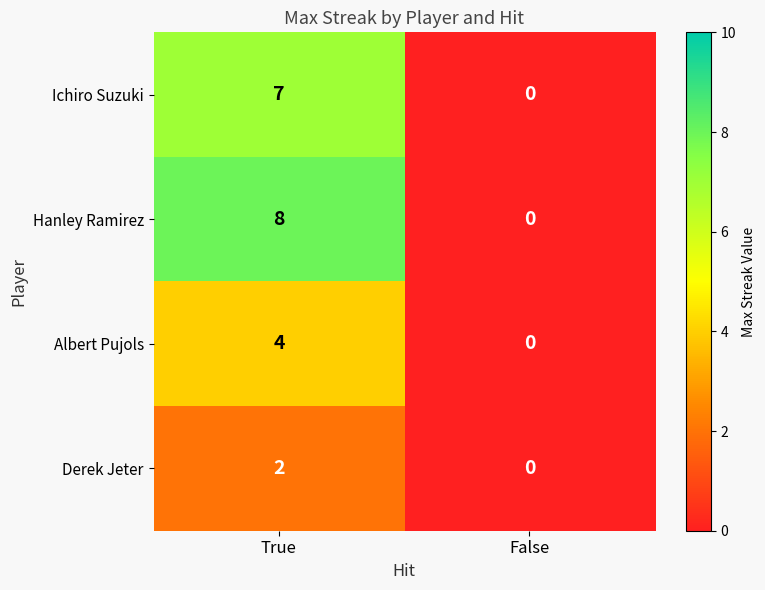

Which series changed the most between True and False?

Hanley Ramirez